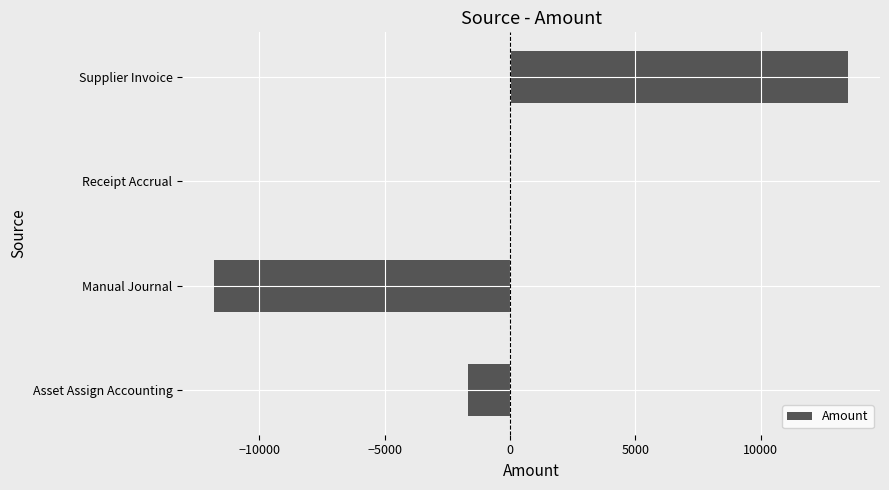

Reading top to bottom, what are all the values shown in this chart?

Supplier Invoice=13502.0	Receipt Accrual=0.0	Manual Journal=-11810.9	Asset Assign Accounting=-1691.1